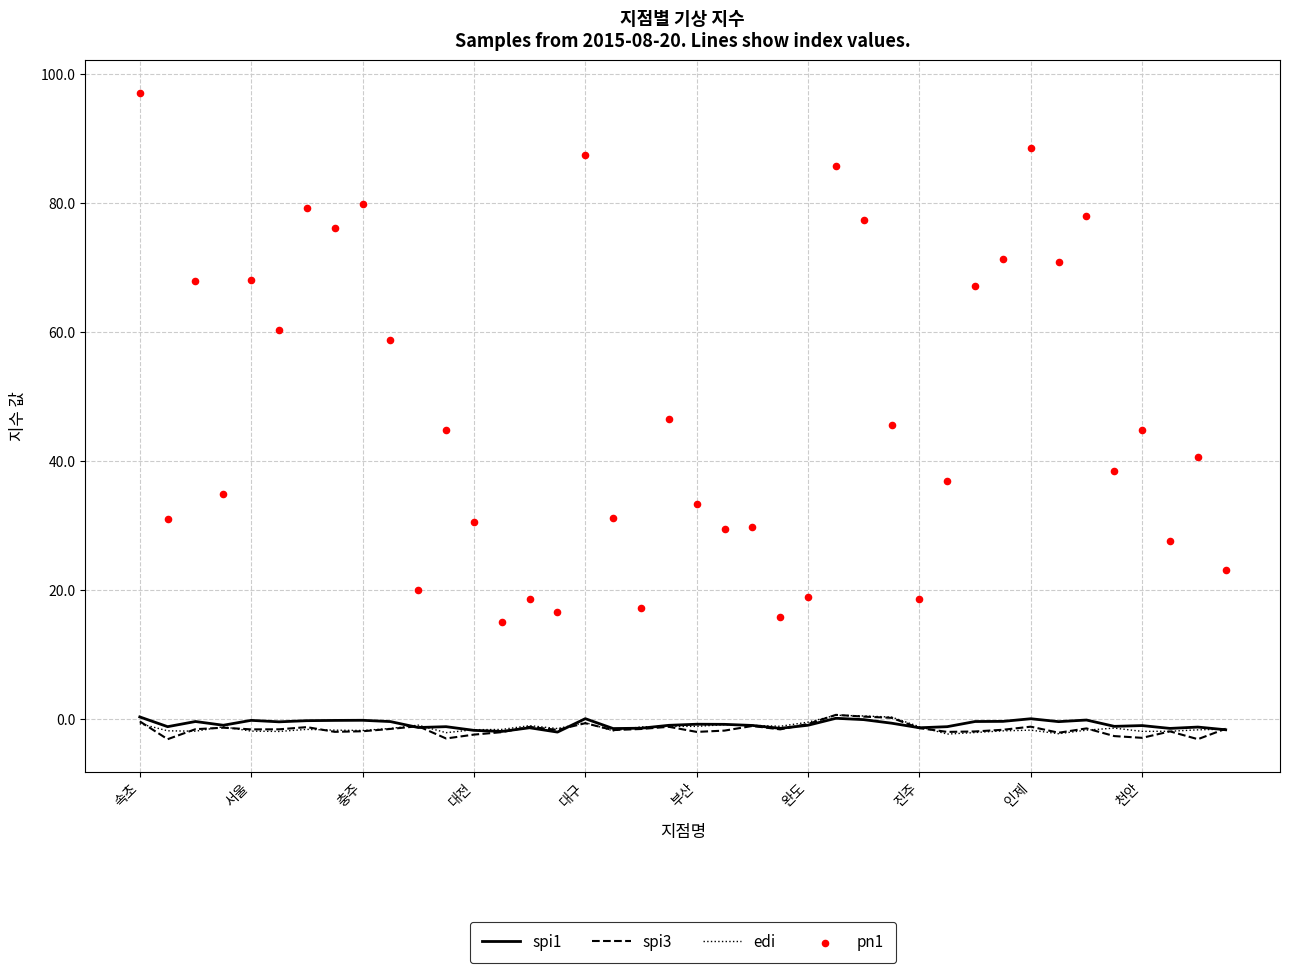

At how many categories does at least one series exceed 69?

11